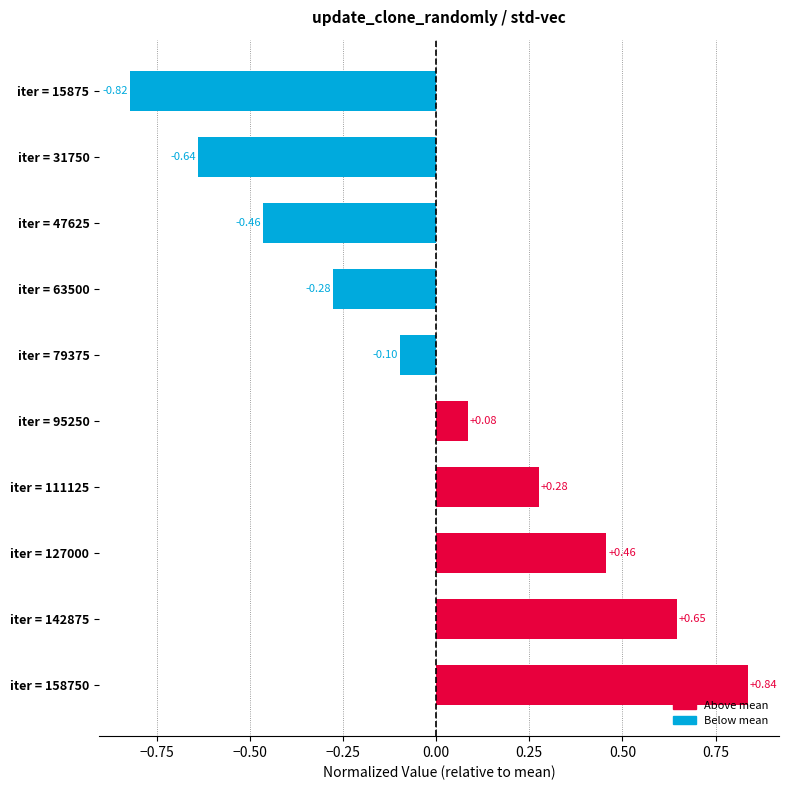

Which category has the highest value across all series?

iter = 158750